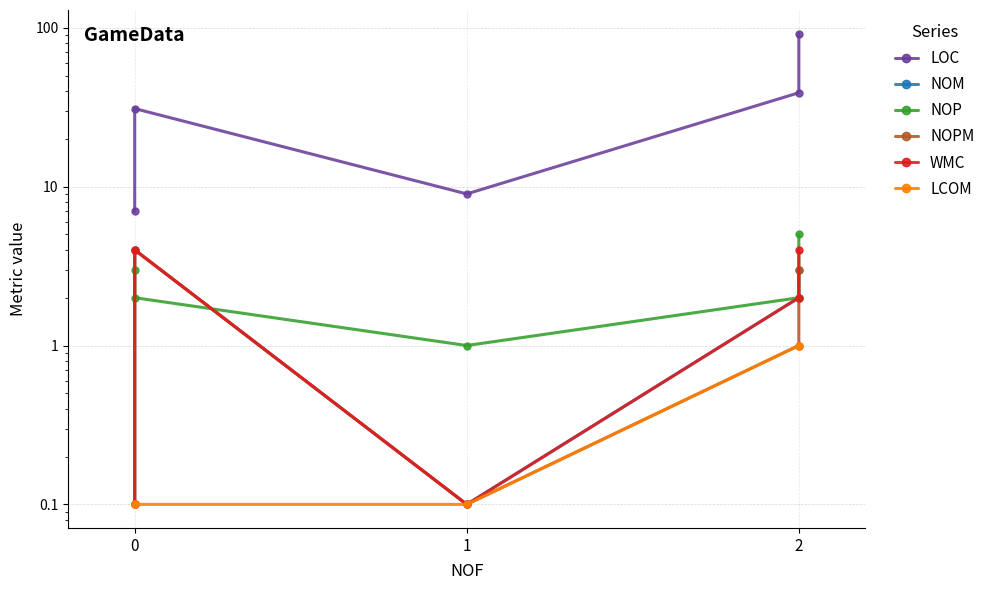

Between 0 and 2, which series saw the biggest shift?

LOC